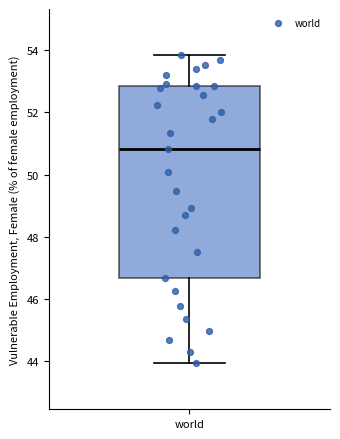

Transcribe this box plot: give where the median line is, the range the box spans, and where the two whiskers end, as read against the y-axis. The values are not printed on the chart, so give them approximately, as read against the axis.

median 50.8, box 46.6 to 52.8, whiskers 44.0 to 53.8